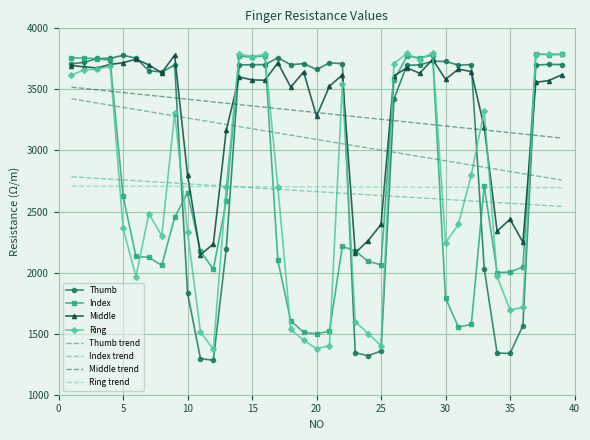

After their last crossing, which series has the higher values: Ring trend or Thumb?

Thumb